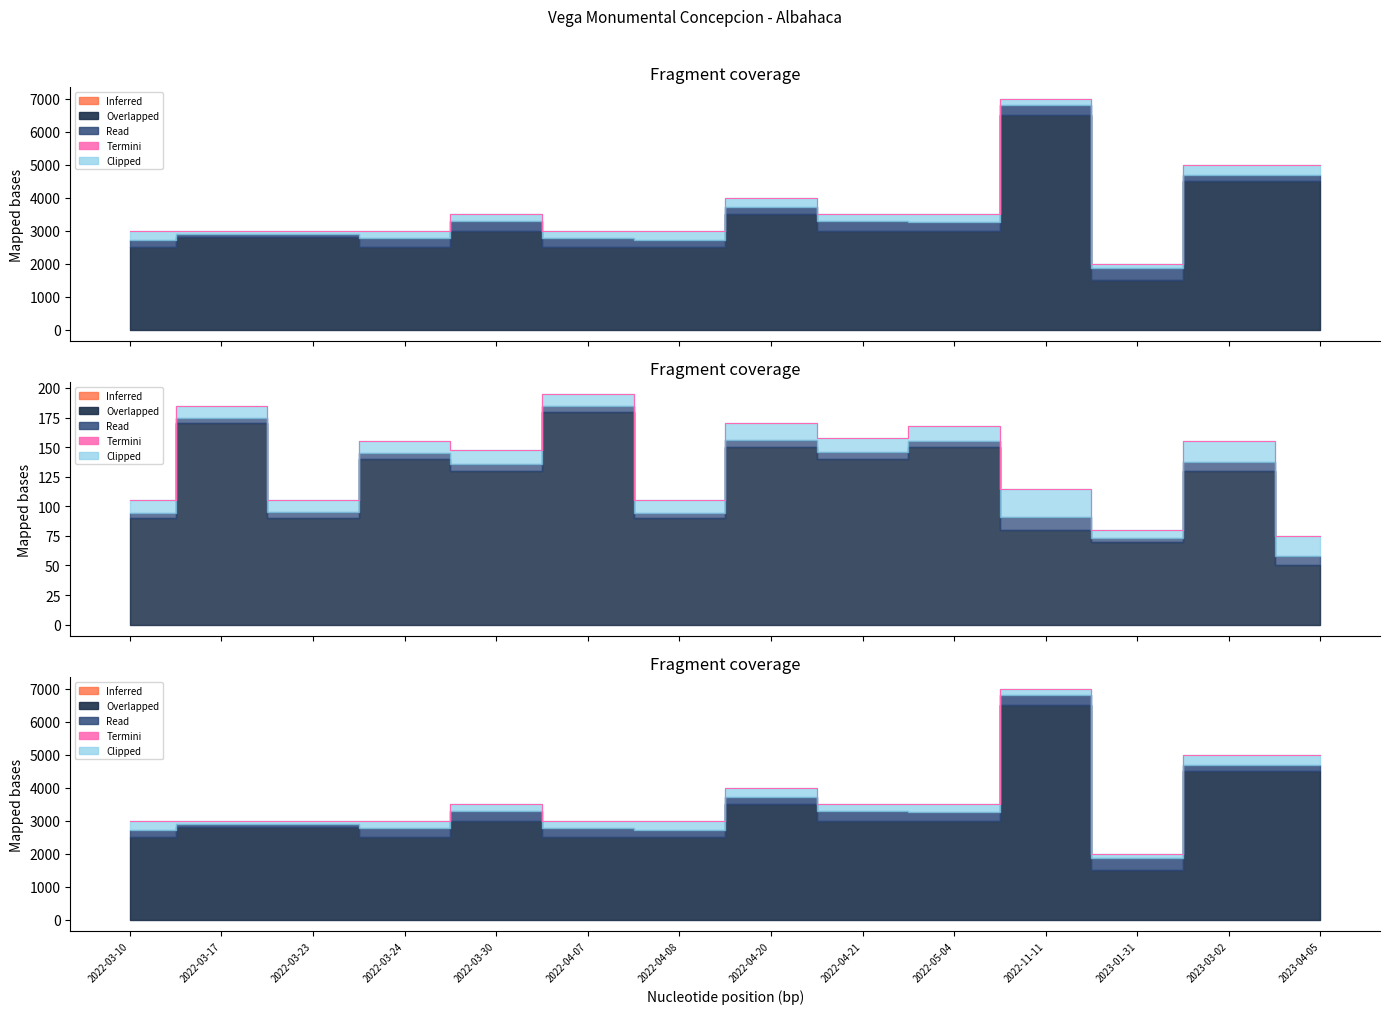

True or false: Termini and Precio maximo edge cross at least once.

False